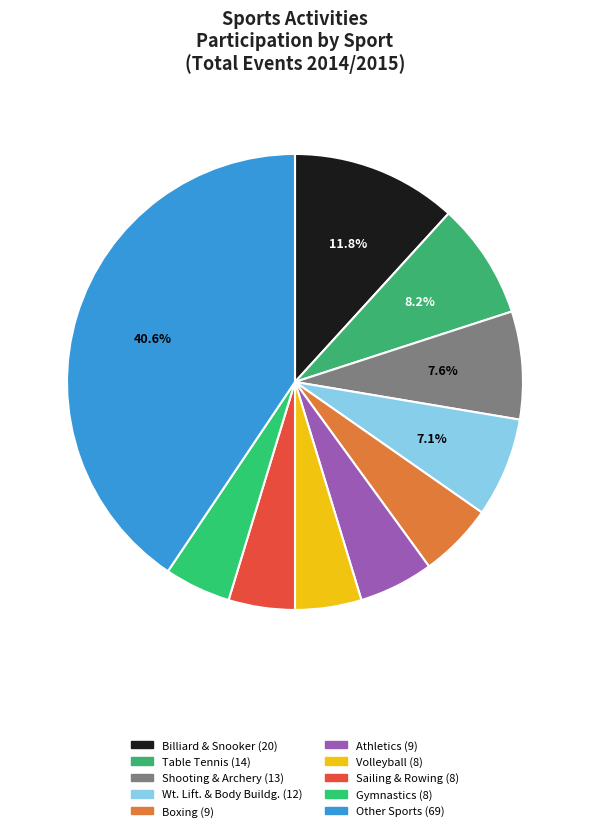

Count the number of slices in the pie.

10